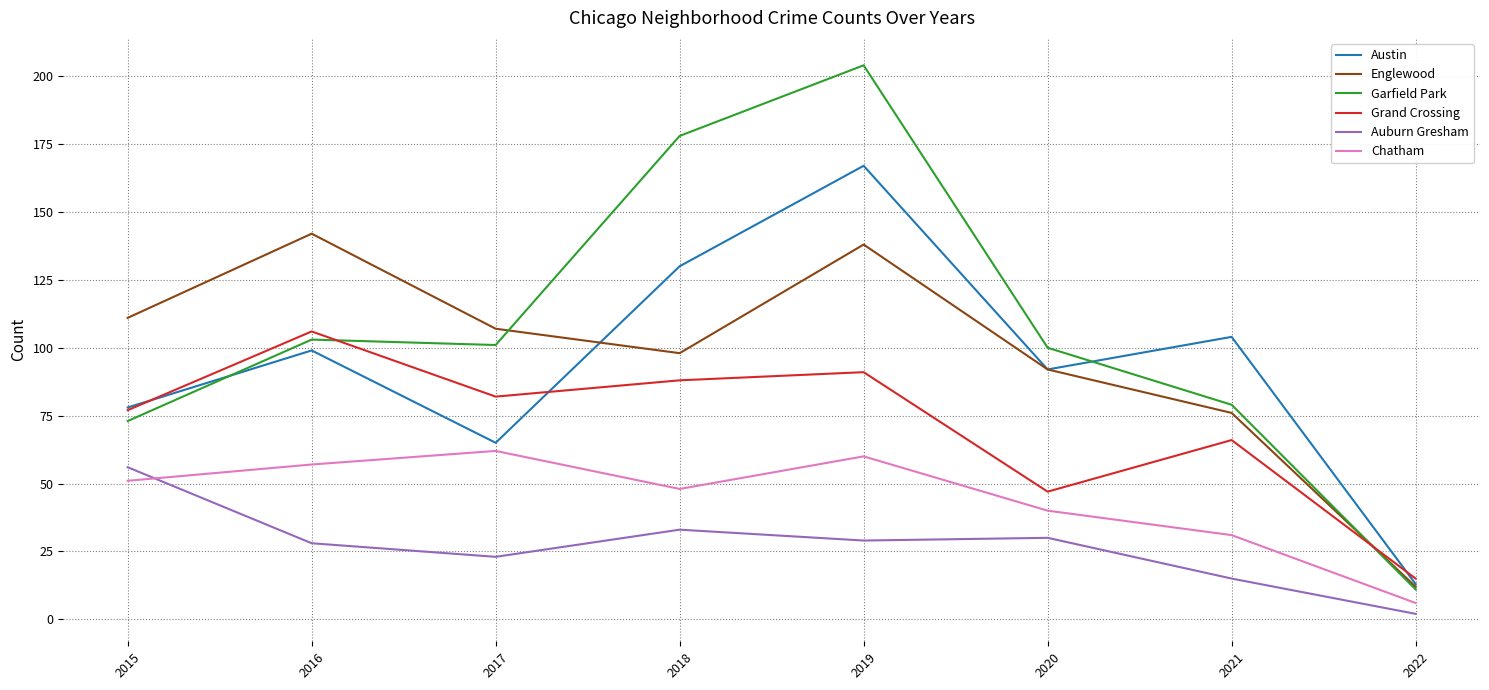

Where is the first local minimum for Grand Crossing?

2017